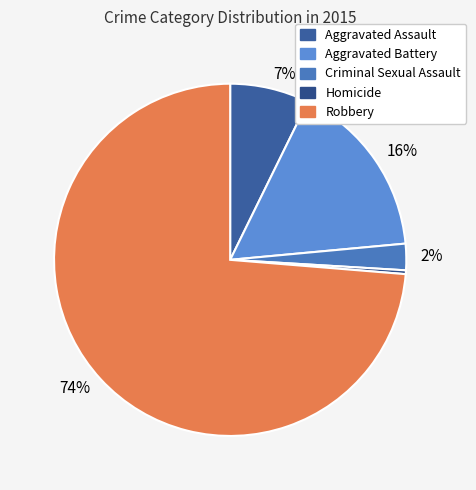

Does any single category account for the majority?

Yes